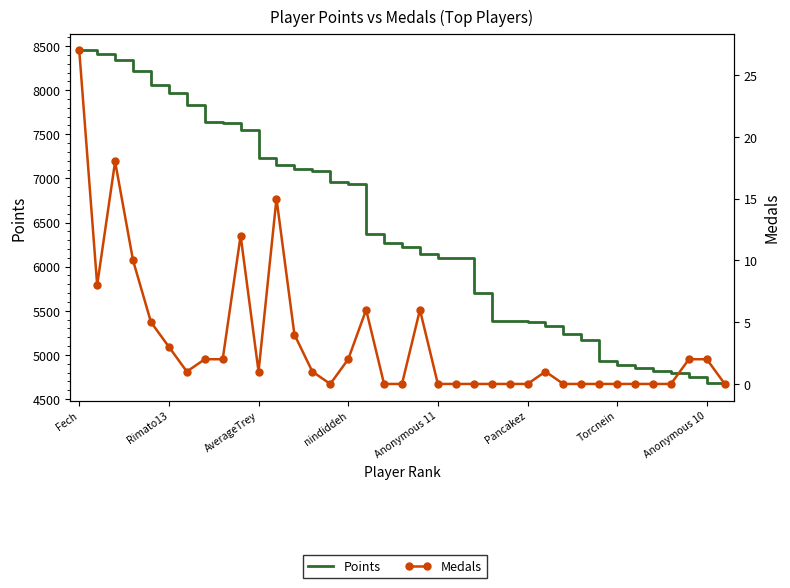

True or false: Medals and Points intersect in this chart.

False